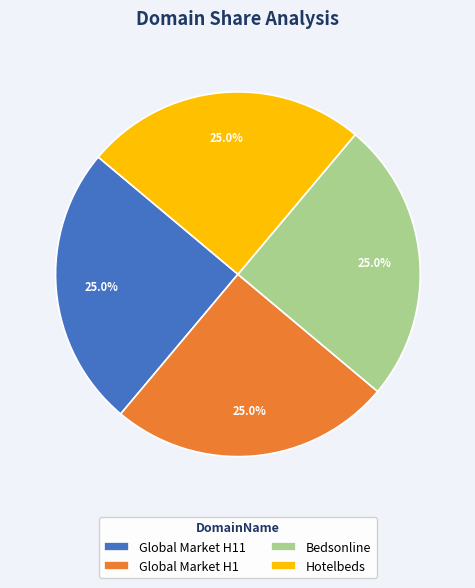

To the nearest percent, what is the average slice percentage?

25%